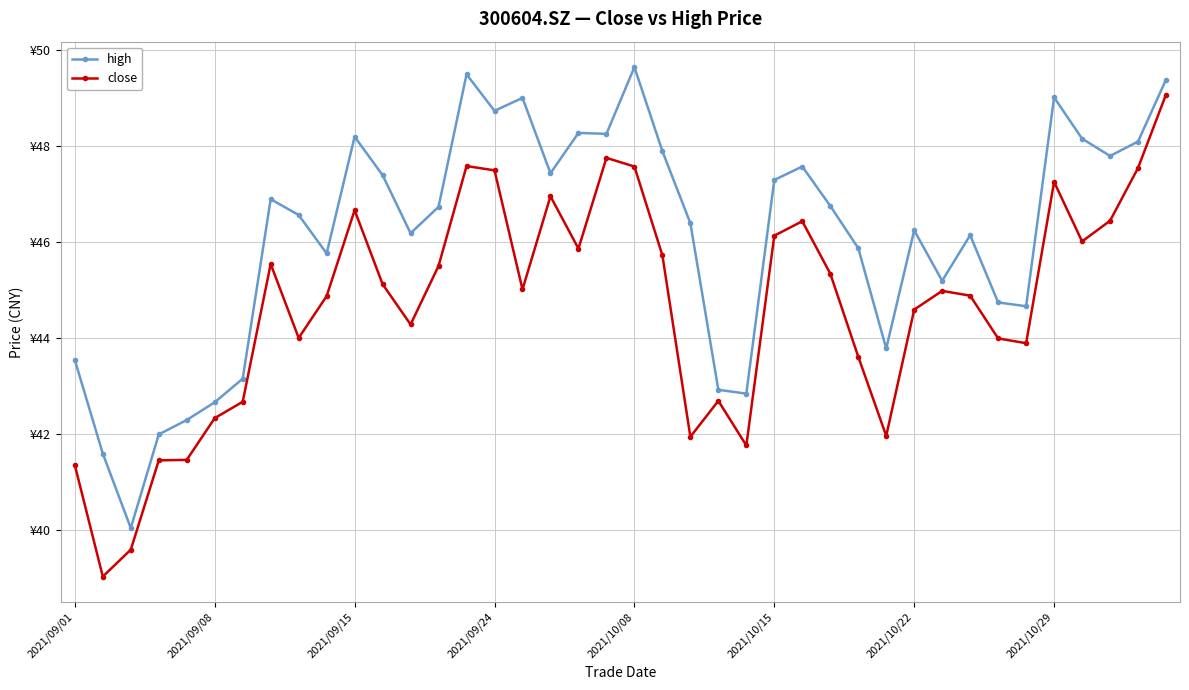

Is this an area chart (filled region under the line)?

No